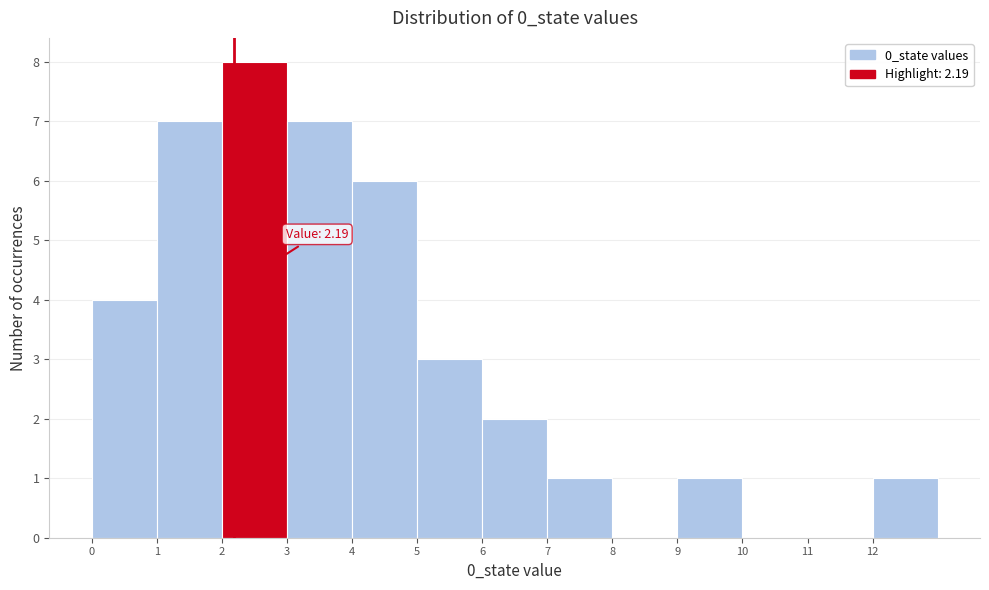

Over which range of the x-axis is the bar tallest?

2 to 3